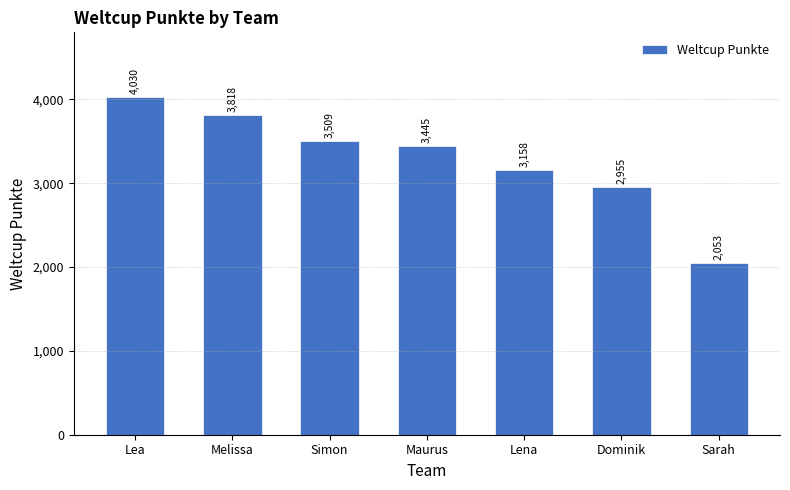

Which label corresponds to the largest value in the chart?

Lea